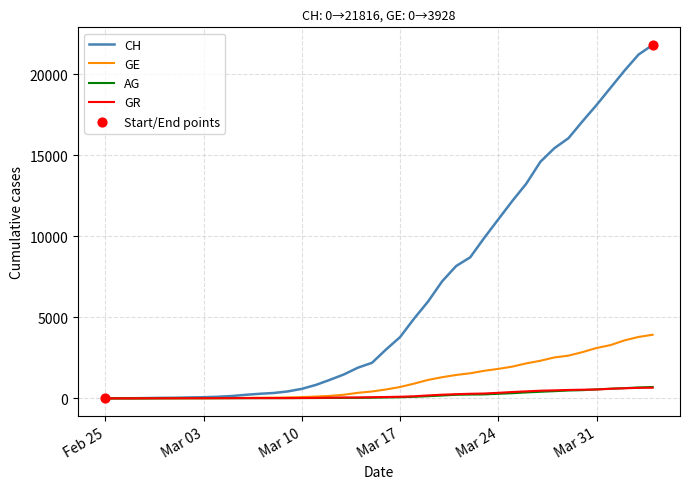

Which series has the largest total across all categories?

CH